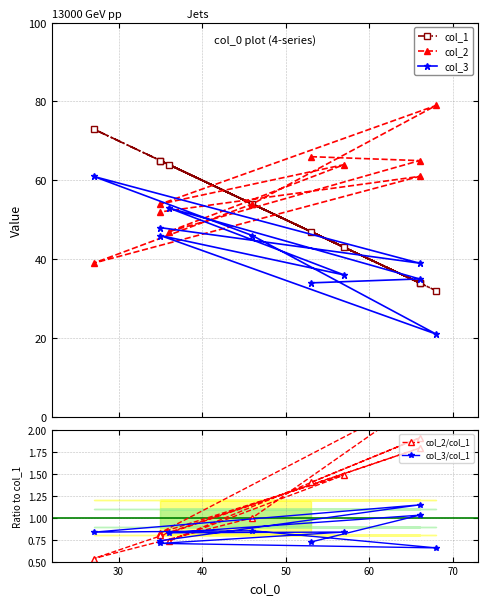

Which series has the largest total across all categories?

col_2